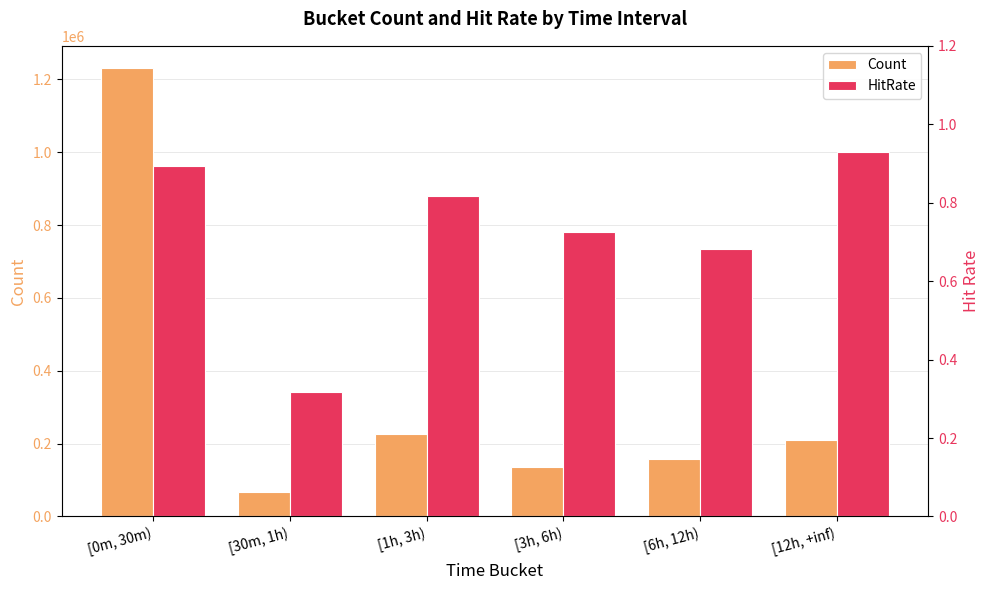

How many values in the Count series are below 209587?

3